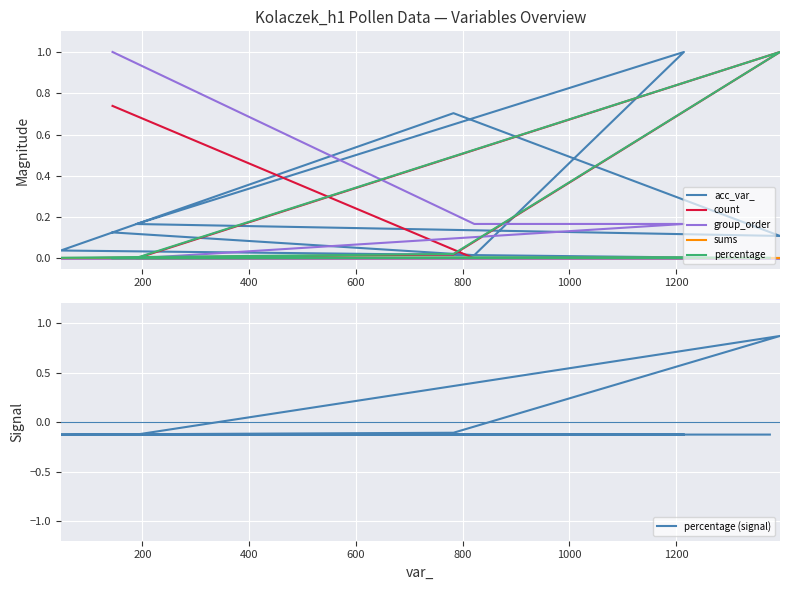

What is the spread (max minus min) of values at 600?

1.0